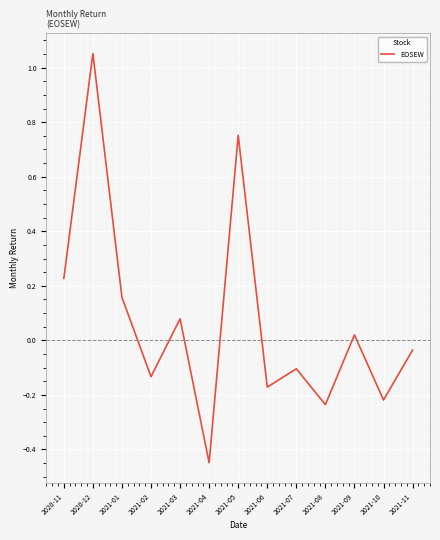

Count the number of data series in this chart.

1